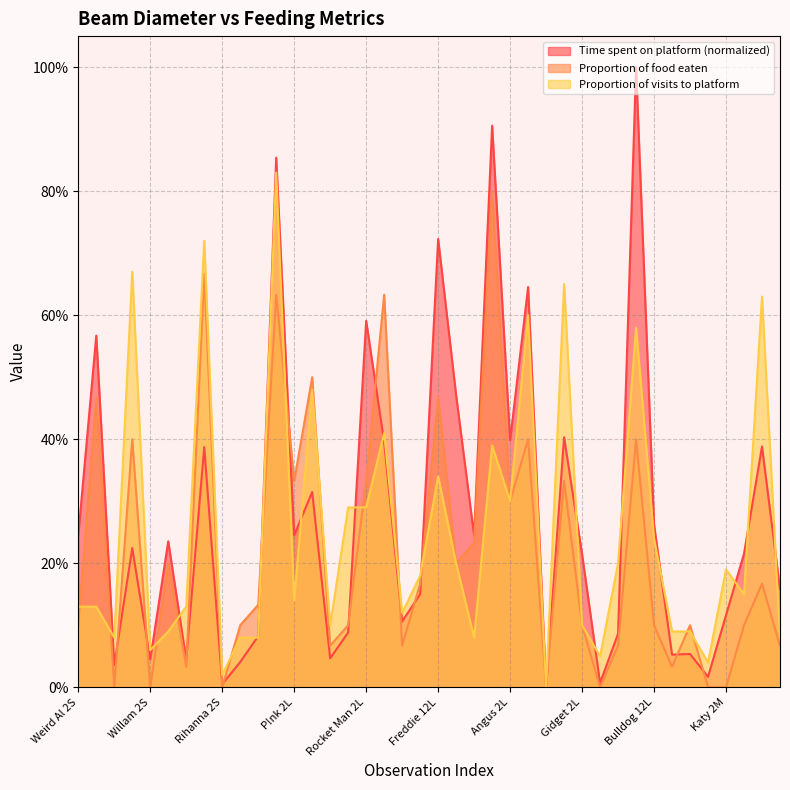

Which has a higher value, Willam 2L or Angus 12L?

Angus 12L